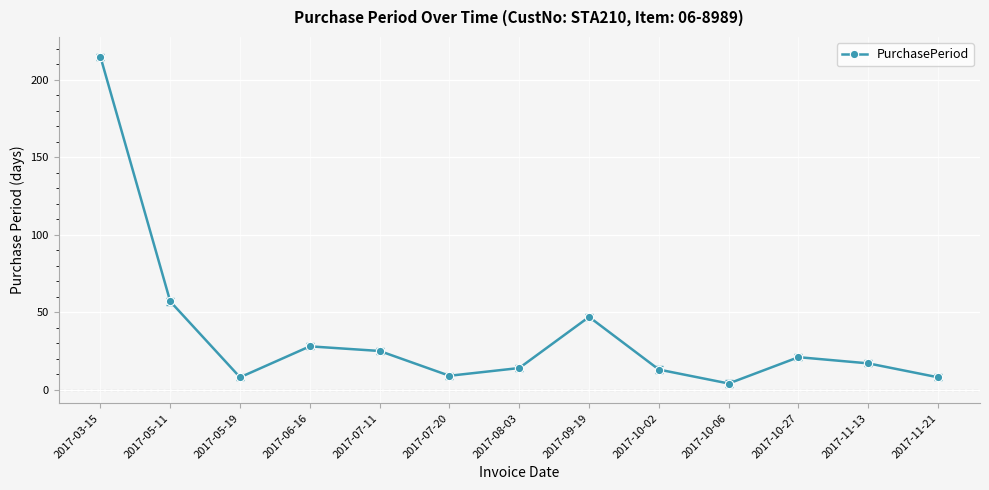

What is the maximum value shown in the chart?

215